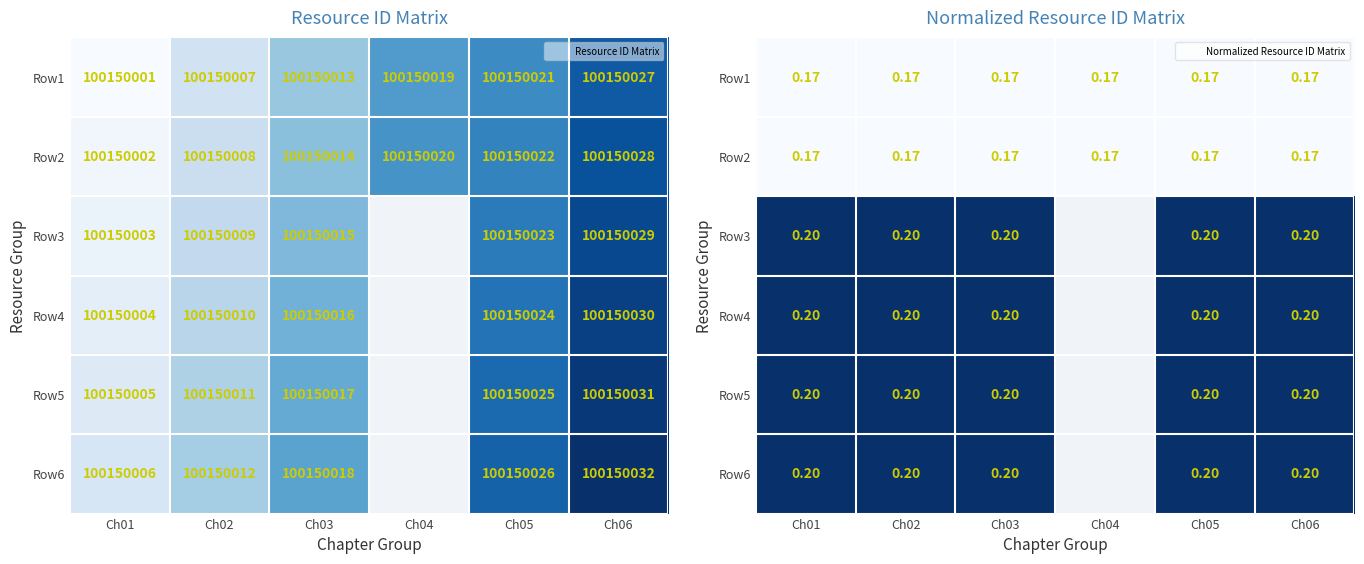

Rank the series at Ch04 from lowest to highest value.

Row2, Row3, Row4, Row5, Row6, Row1